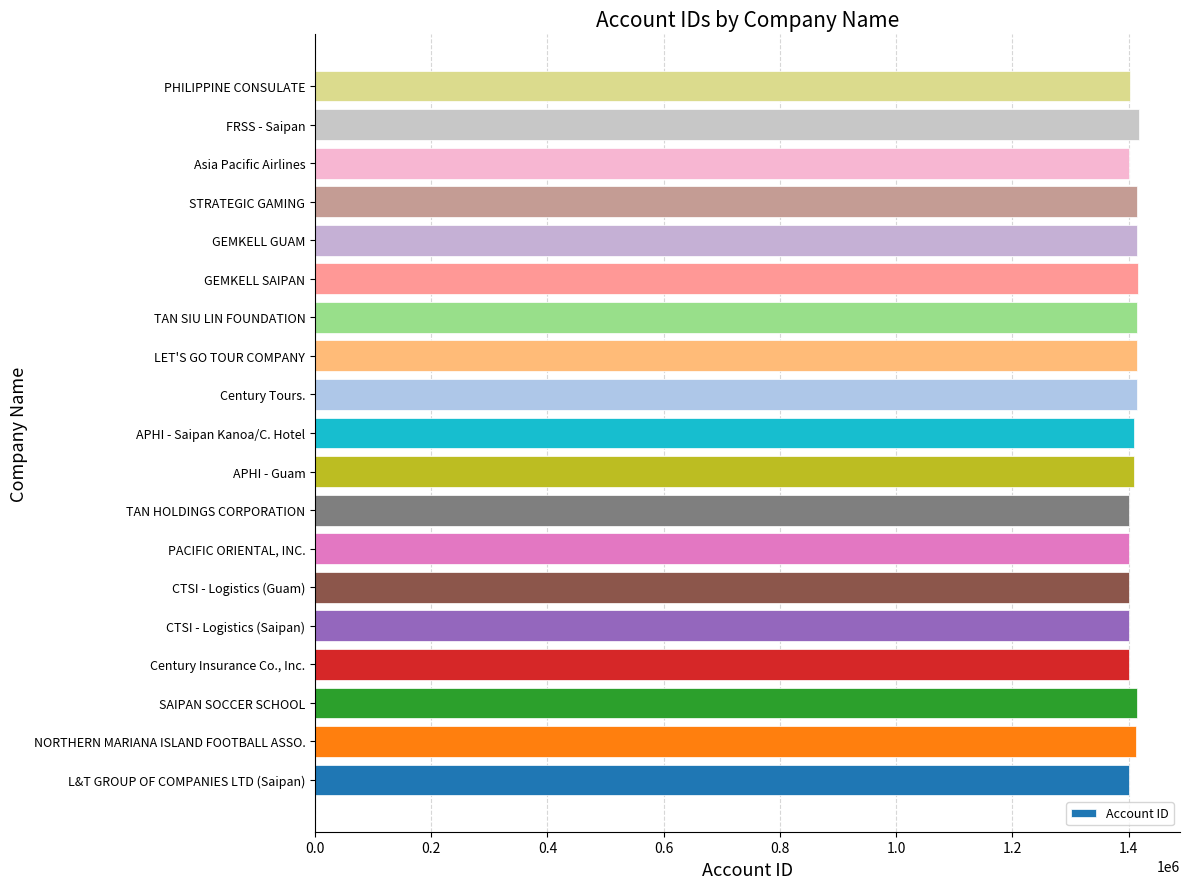

What is the ratio of the value at FRSS - Saipan to the value at GEMKELL GUAM?

1.0